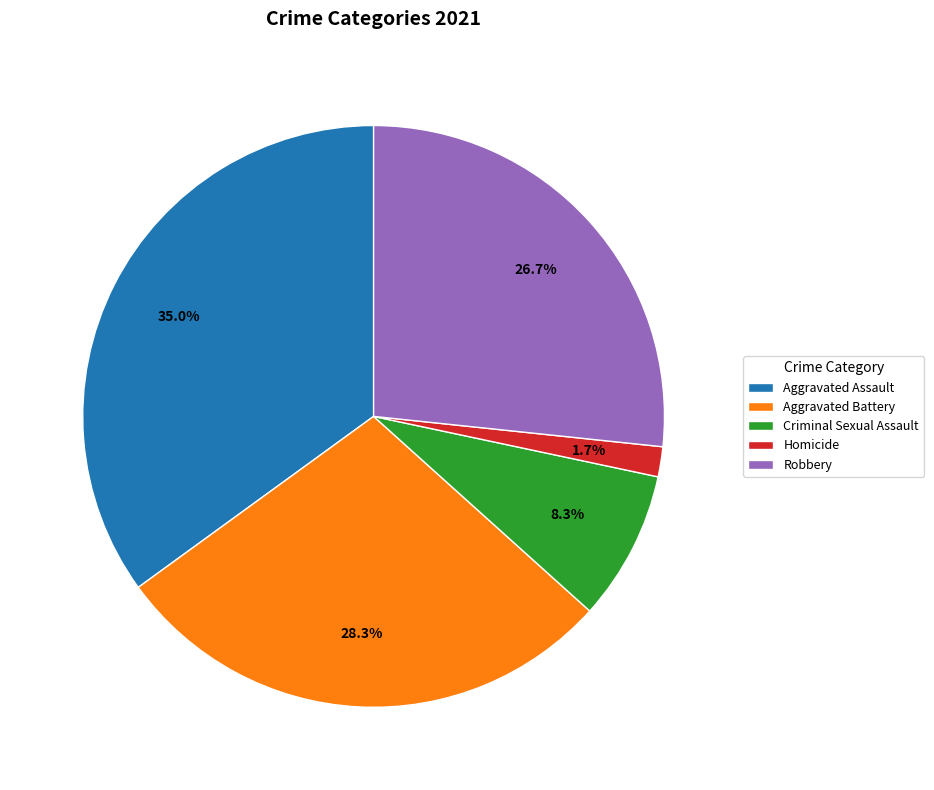

True or false: Robbery accounts for 41% of the total.

False